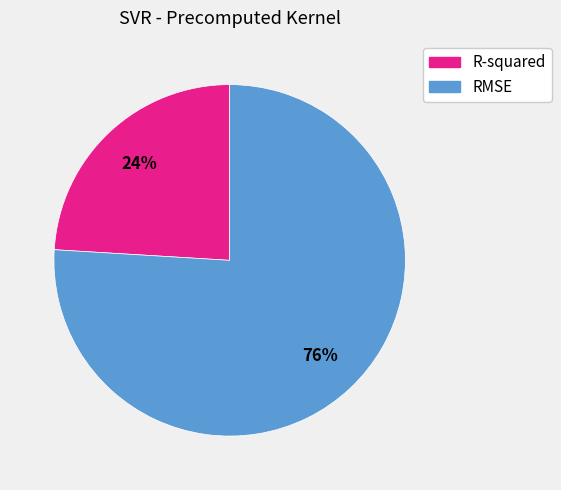

The R-squared slice represents 24% of the pie. True or false?

True